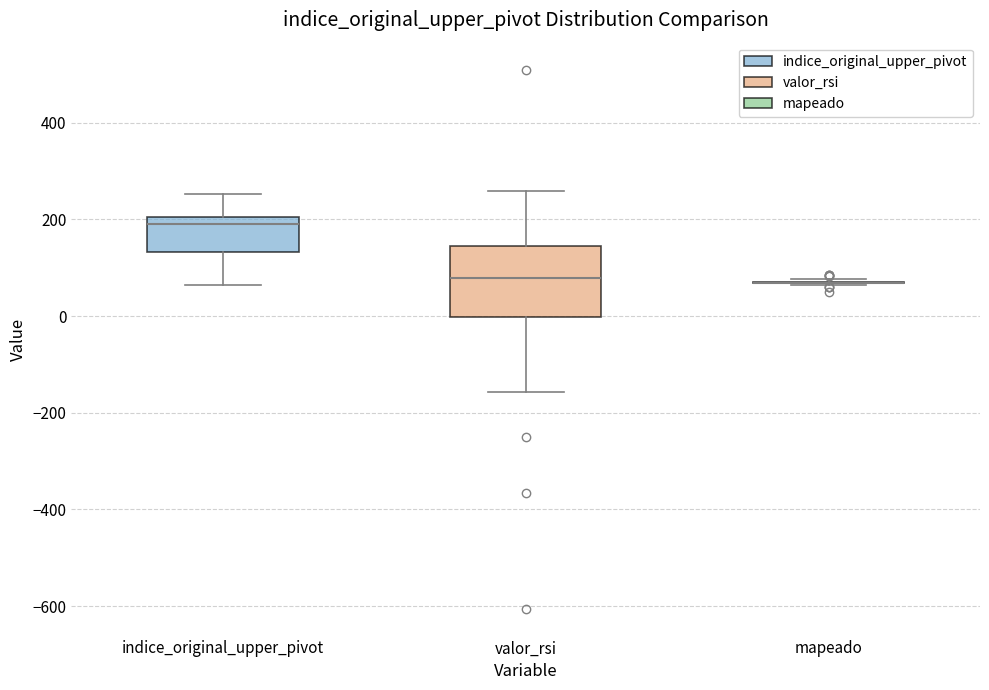

Reading left to right, read every box against the y-axis: the position of its median line, the range the box covers, and the ends of its whiskers. The values are not printed on the chart, so give them approximately, as read against the axis.

indice_original_upper_pivot: median 200 (just below the box's upper edge), box 140 to 200, whiskers 60 to 260
valor_rsi: median 80, box 0 to 140, whiskers -160 to 260
mapeado: box collapsed to a line at 60, whiskers 60 to 80